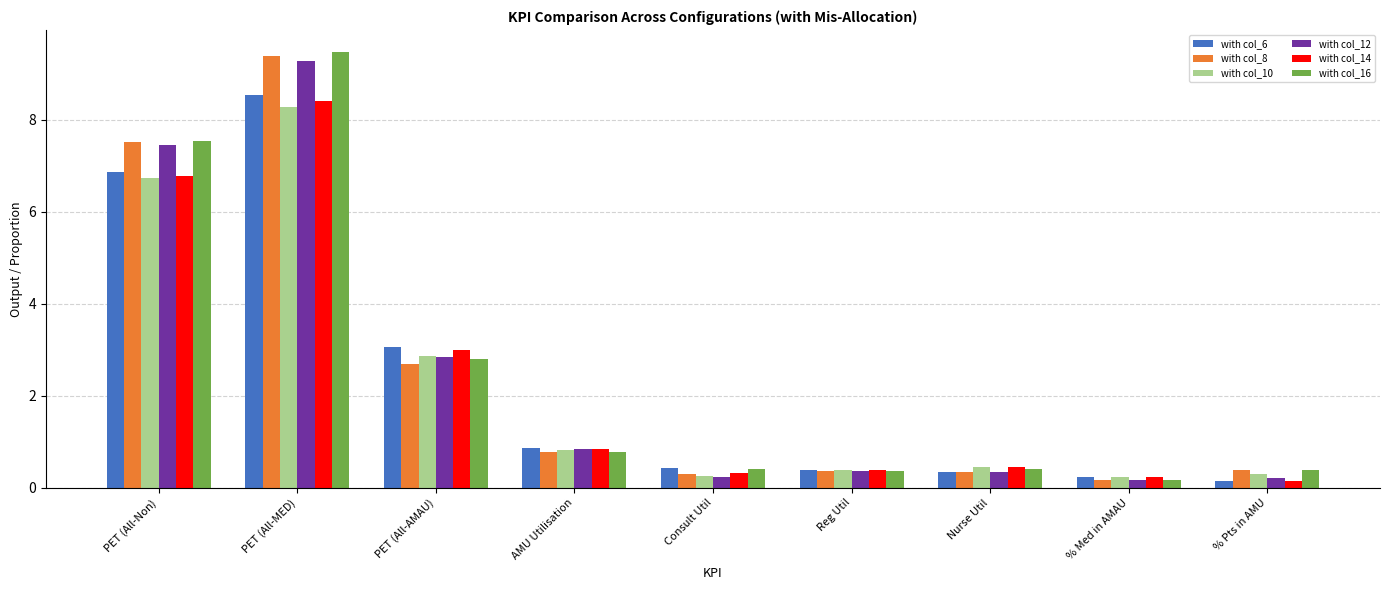

At which category is the sum across all series the highest?

PET (All-MED)